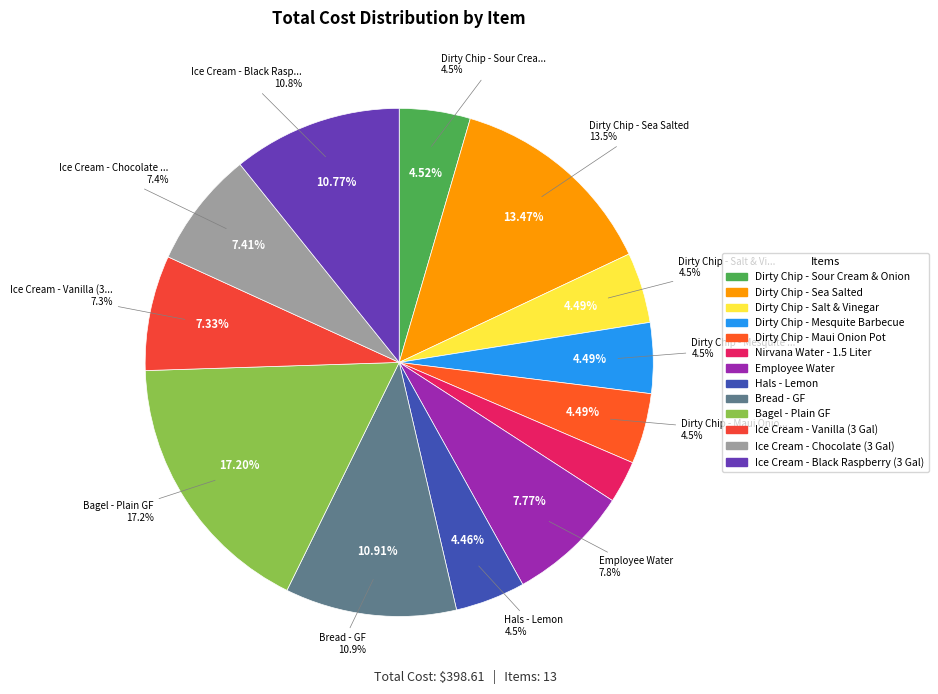

Combined, do Dirty Chip - Maui Onion Pot and Dirty Chip - Sour Cream & Onion account for over 50%?

No